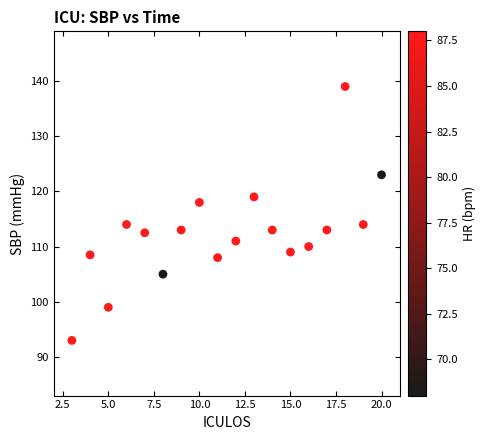

What is the range of X values (max minus min)?

17.0